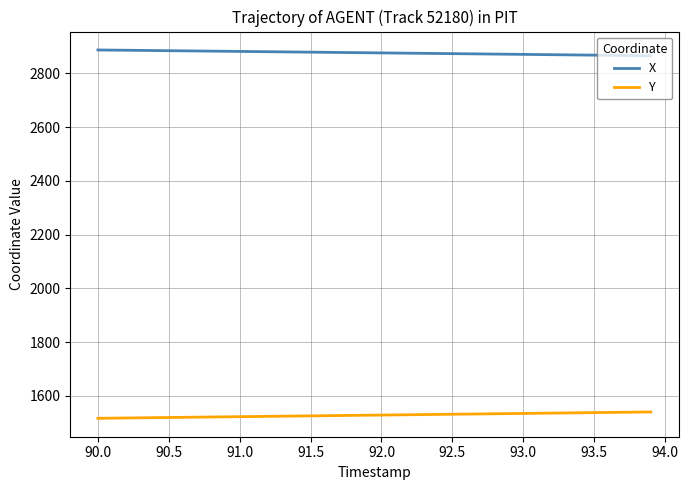

Rank the series by their maximum value, from highest to lowest.

X, Y